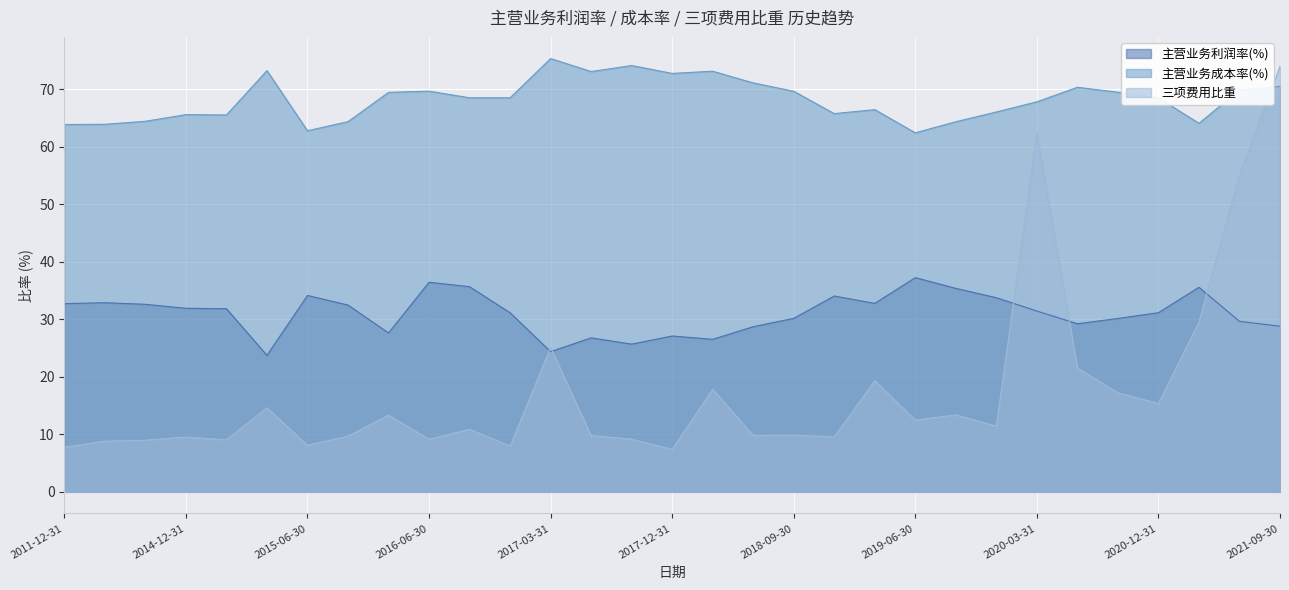

What is the sum of the 三项费用比重 values at 2014-09-30 and 2016-03-31?

22.4